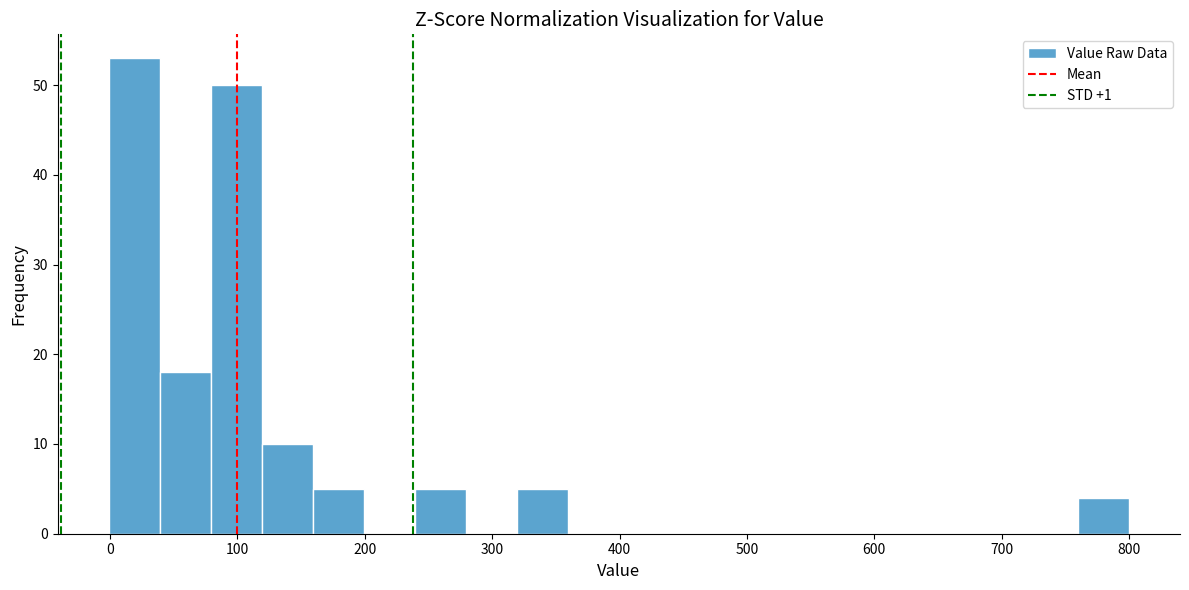

Which range on the x-axis has the tallest bar?

0 to 40